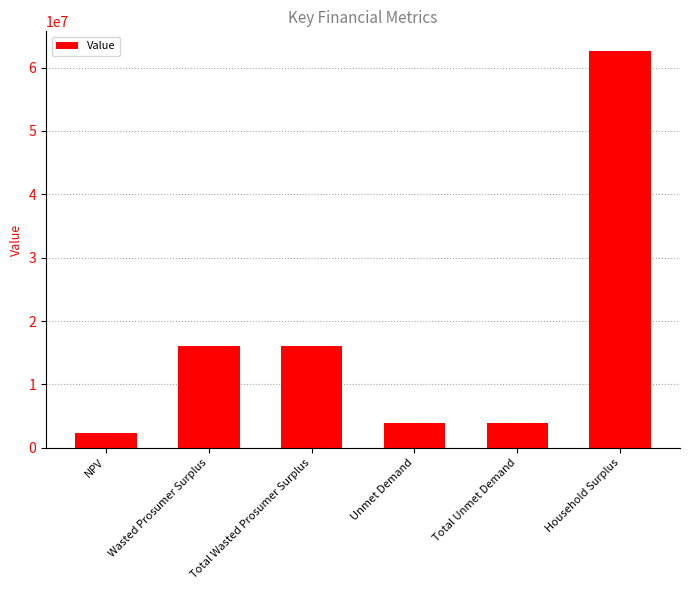

Does the chart contain any negative values?

No